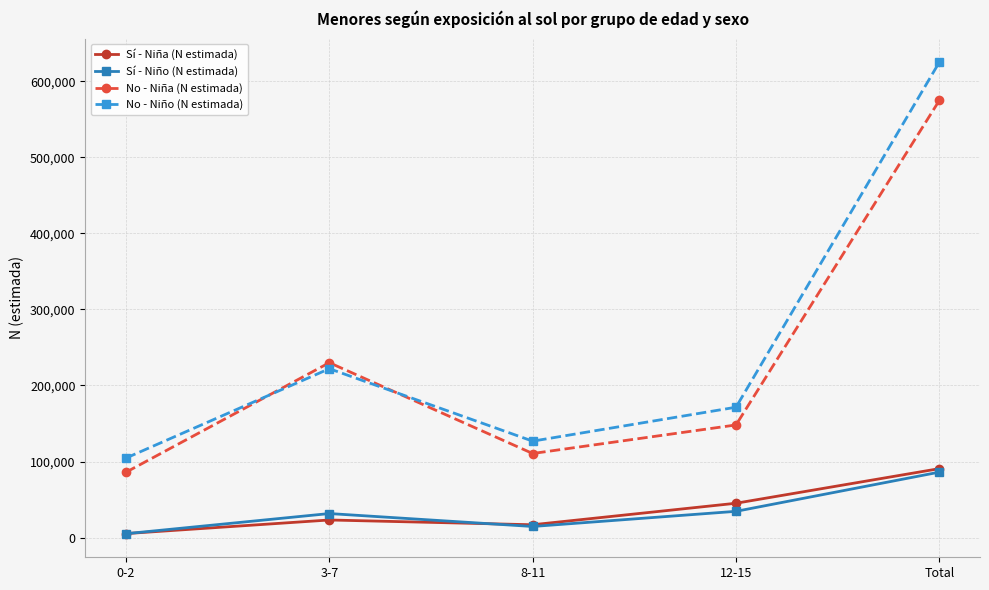

True or false: Sí - Niño (N estimada) has more than 1 interior local peaks.

False